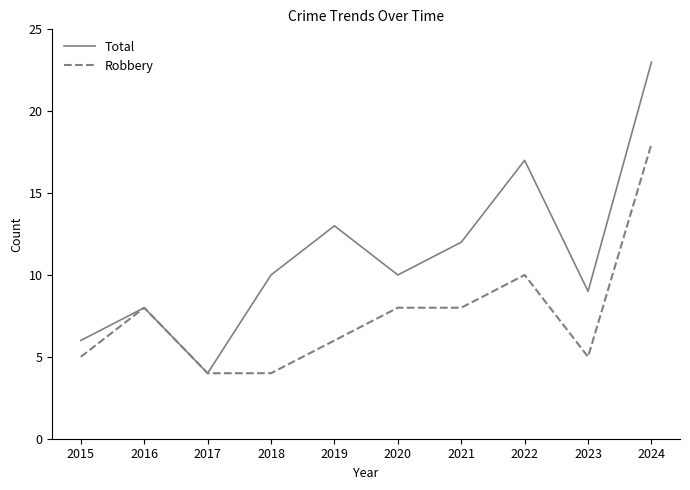

Reading left to right, what are all the values shown in this chart?

Total: 2015=6	2016=8	2017=4	2018=10	2019=13	2020=10	2021=12	2022=17	2023=9	2024=23
Robbery: 2015=5	2016=8	2017=4	2018=4	2019=6	2020=8	2021=8	2022=10	2023=5	2024=18